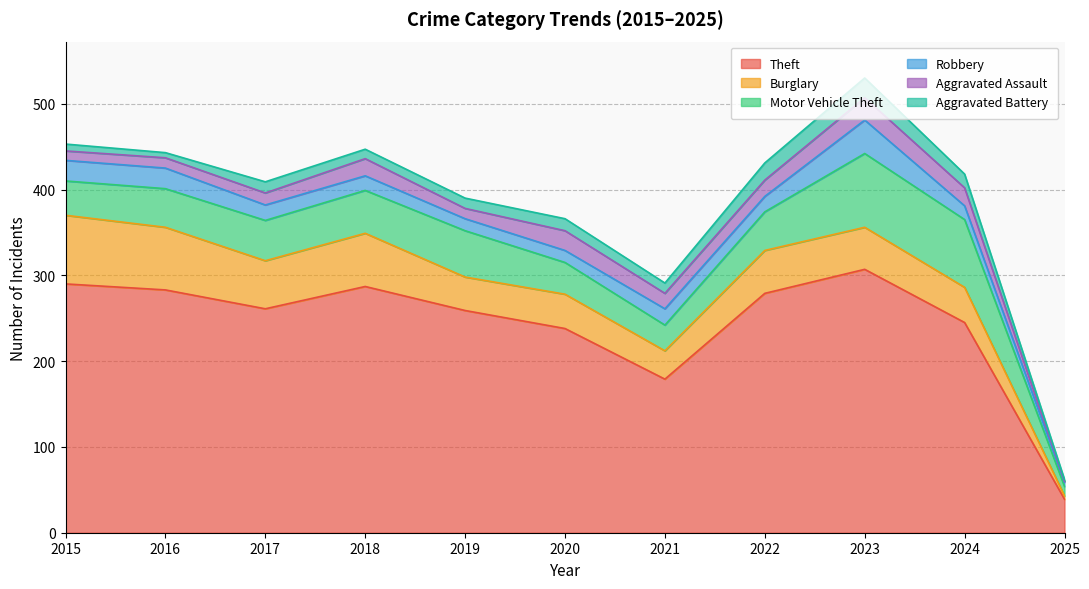

Is it true that Aggravated Assault equals 20 at 2018?

True